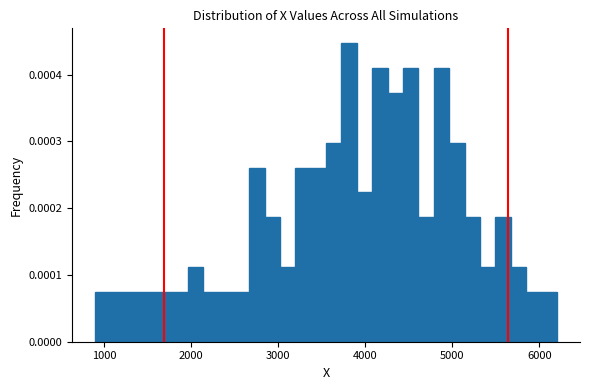

Around what value on the x-axis is the tallest bar? Give the approximate position of its centre, as read against the axis.

3800